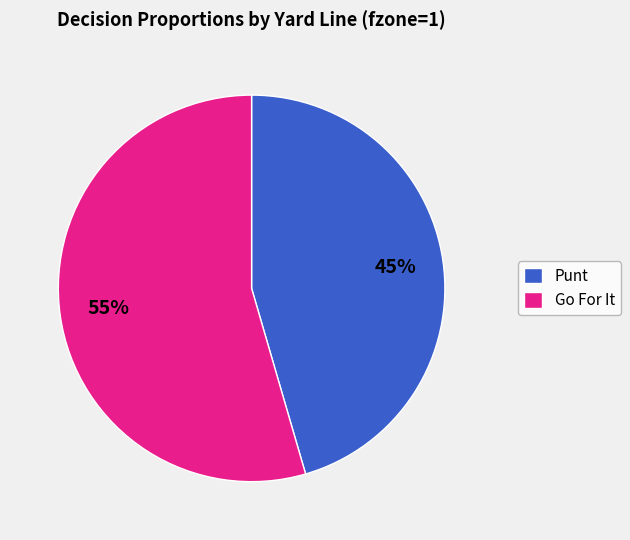

Is the sum of Go For It and Punt greater than half?

Yes